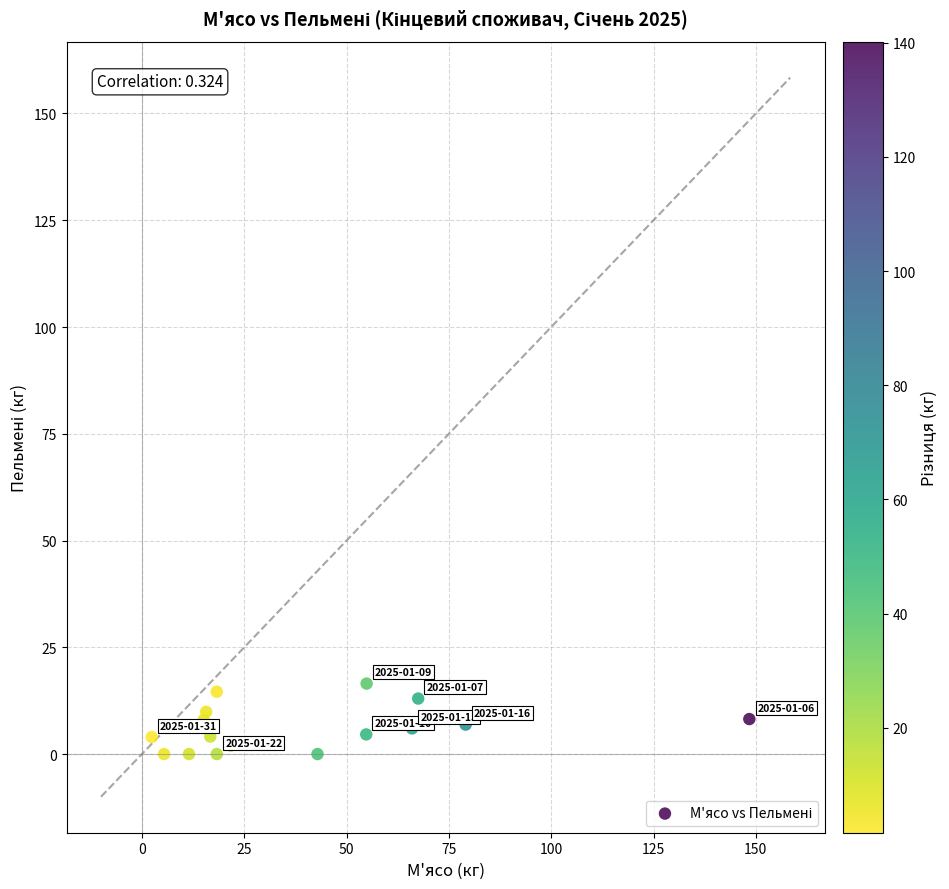

What is the range of Y values (max minus min)?

16.5